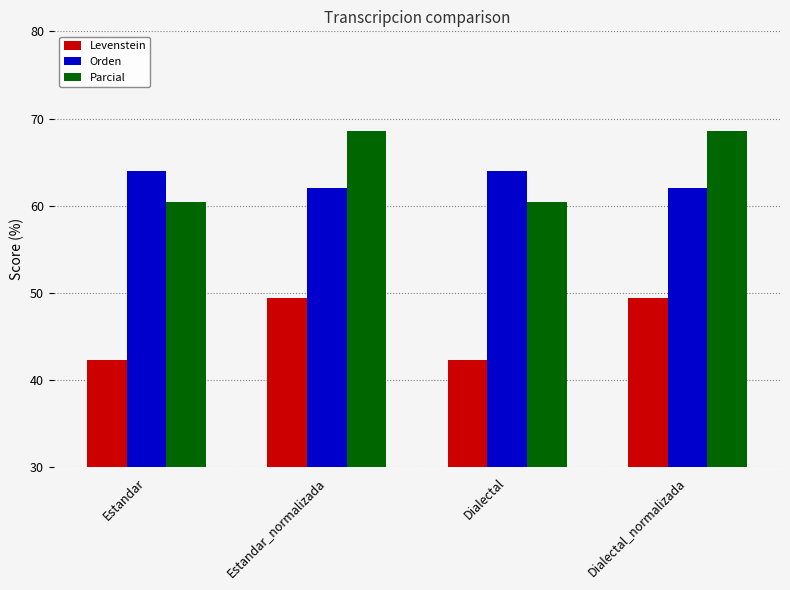

Reading right to left, what are all the values shown in this chart?

Levenstein: 49.4	42.3	49.4	42.3
Orden: 62.1	64.0	62.1	64.0
Parcial: 68.6	60.5	68.6	60.5